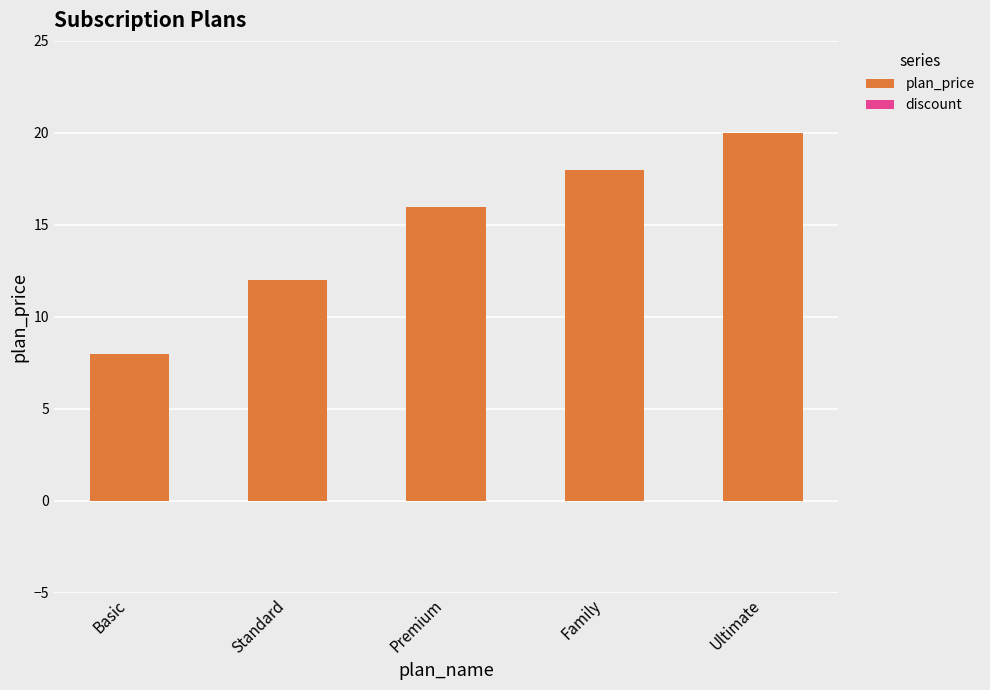

Which has a higher value, Ultimate or Basic?

Ultimate